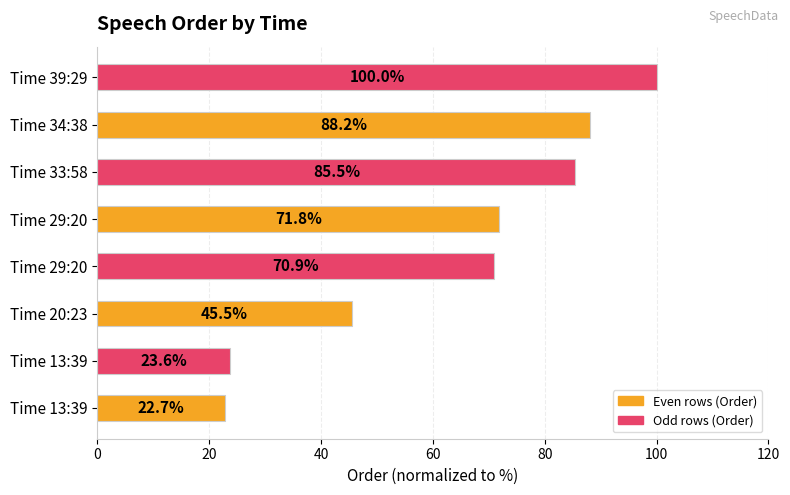

Are the bars horizontal?

Yes